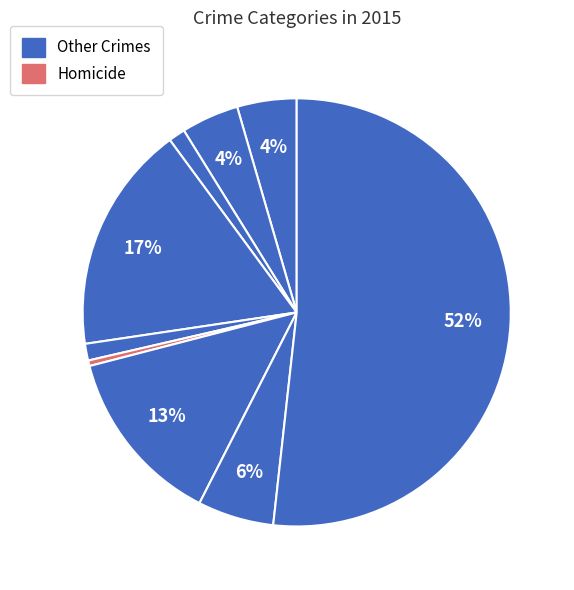

Count the number of slices in the pie.

9